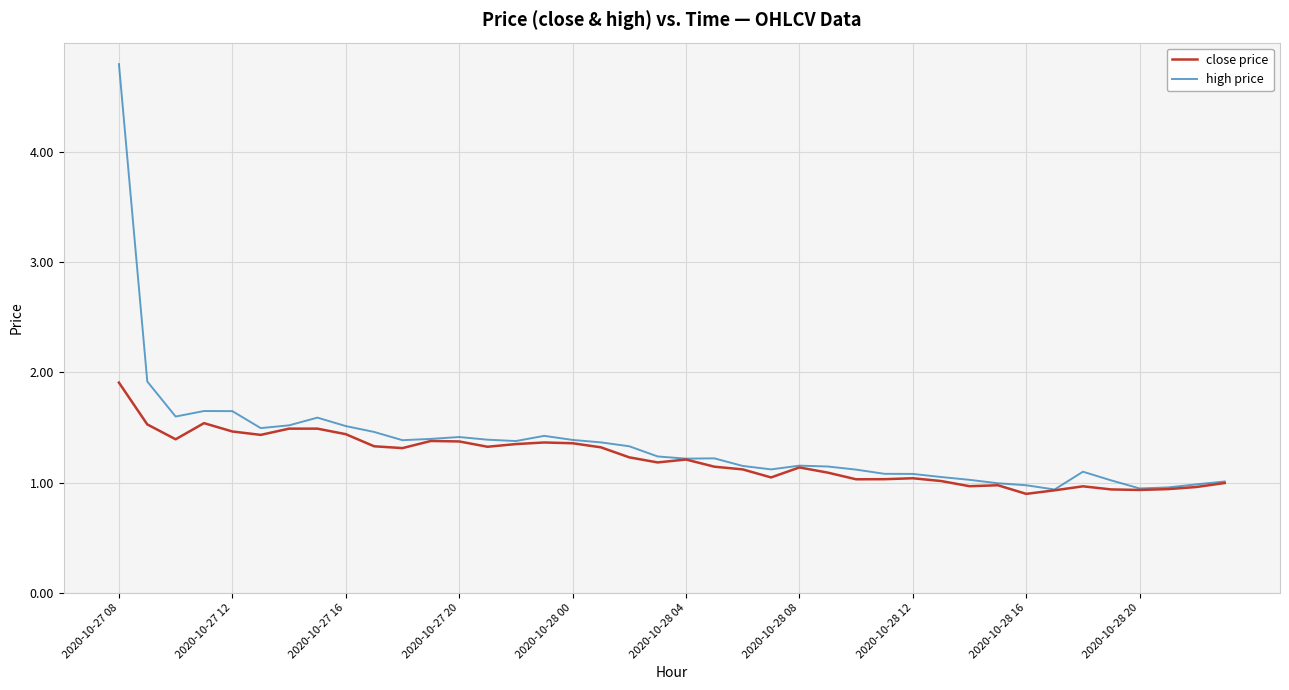

Which series has the largest range (max minus min)?

high price